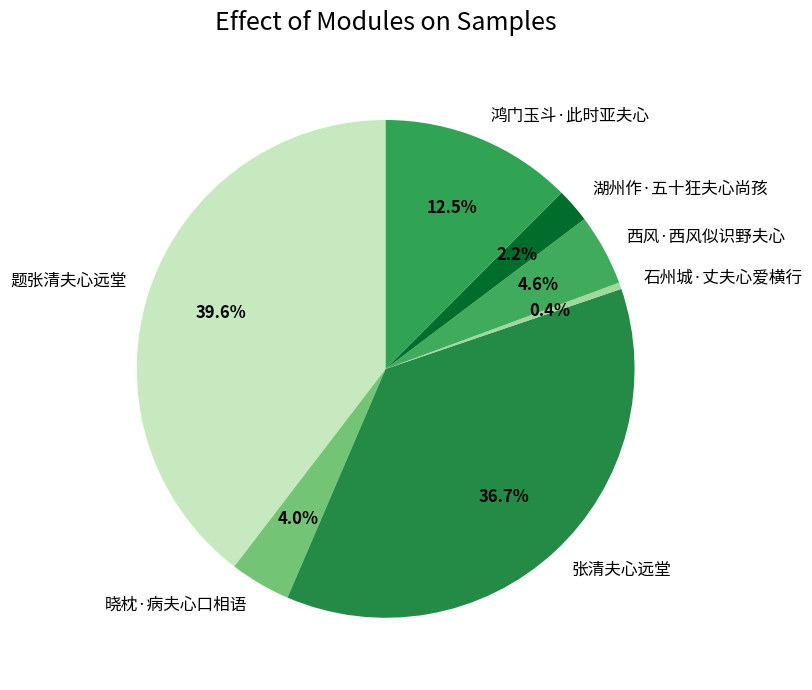

Between 鸿门玉斗·此时亚夫心 and 晓枕·病夫心口相语, which is larger?

鸿门玉斗·此时亚夫心